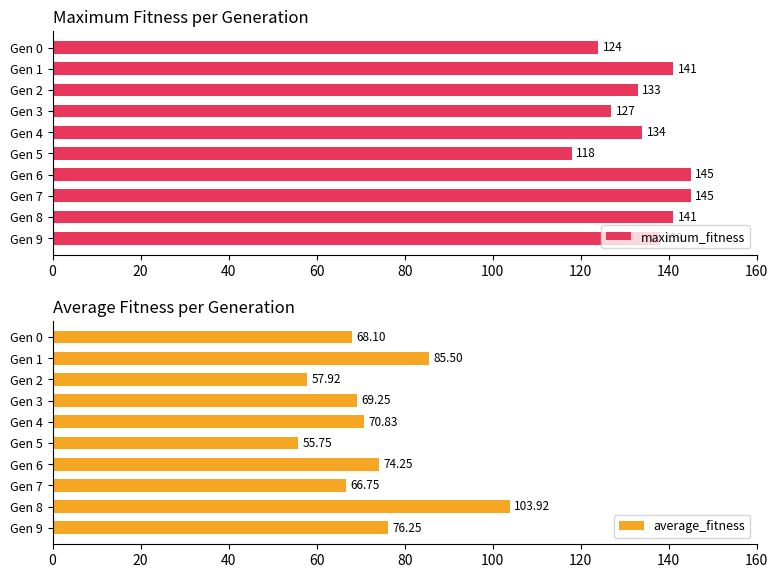

What is the minimum value for maximum_fitness?

118